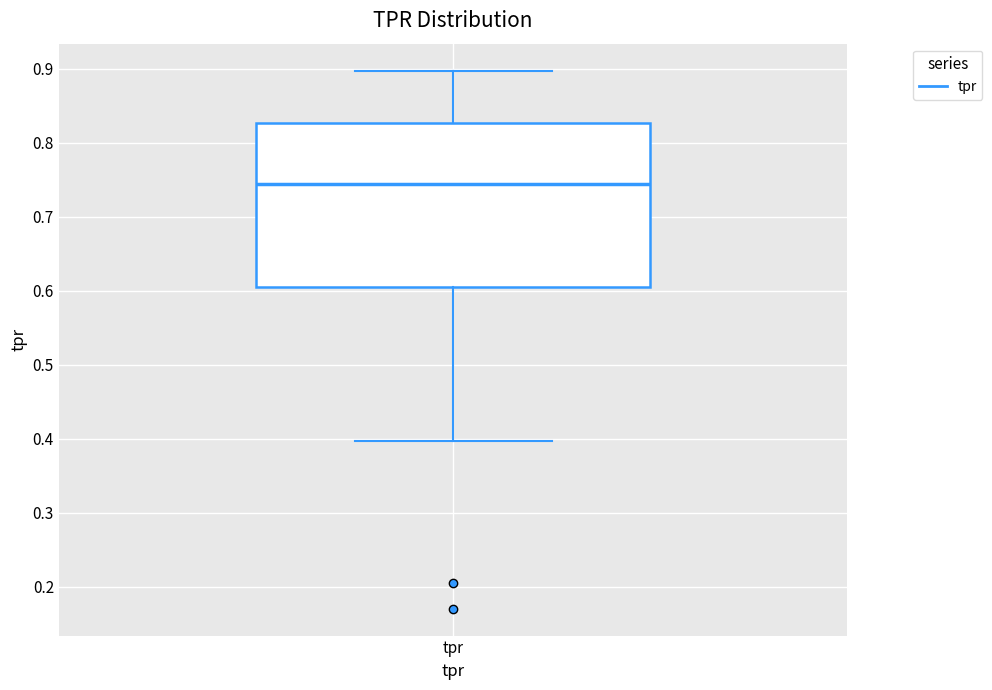

Read this box plot against the y-axis: the position of the median line, the range covered by the box, and the ends of both whiskers. The values are not printed on the chart, so give them approximately, as read against the axis.

median 0.74, box 0.61 to 0.83, whiskers 0.40 to 0.90